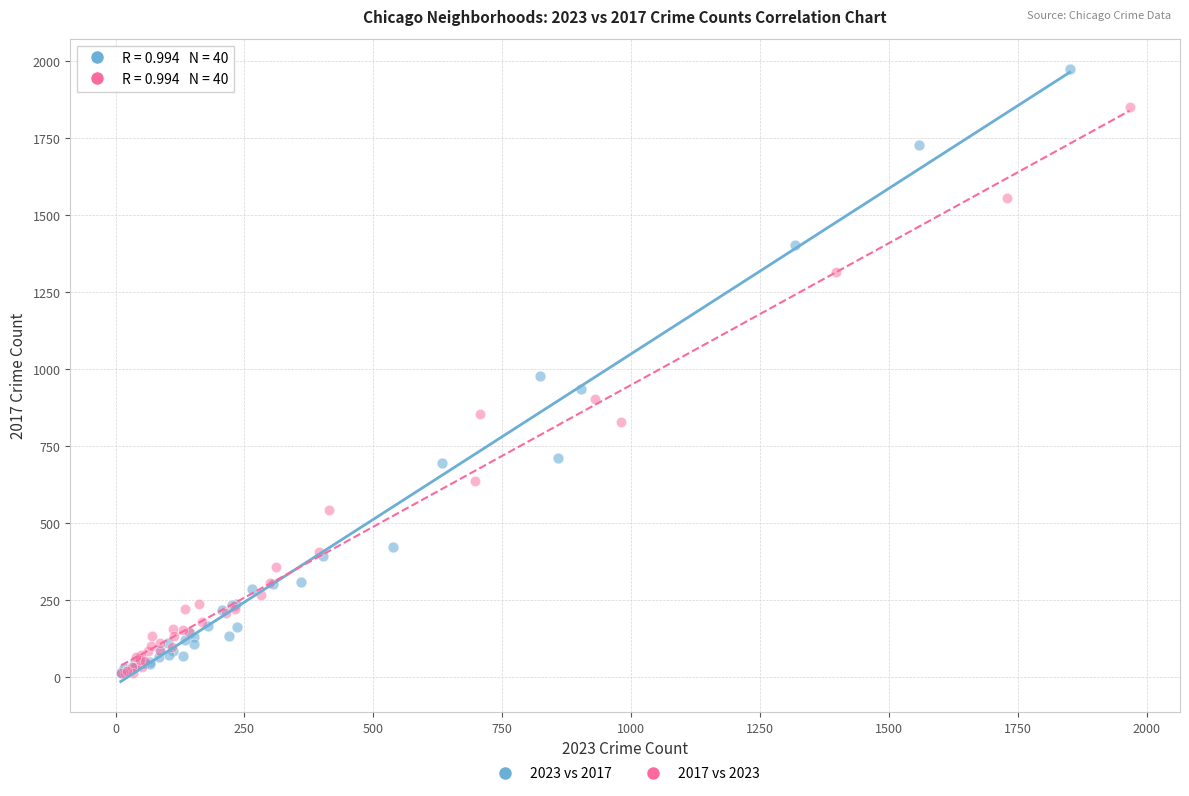

What are all the series names shown in the legend?

2023 vs 2017, 2017 vs 2023